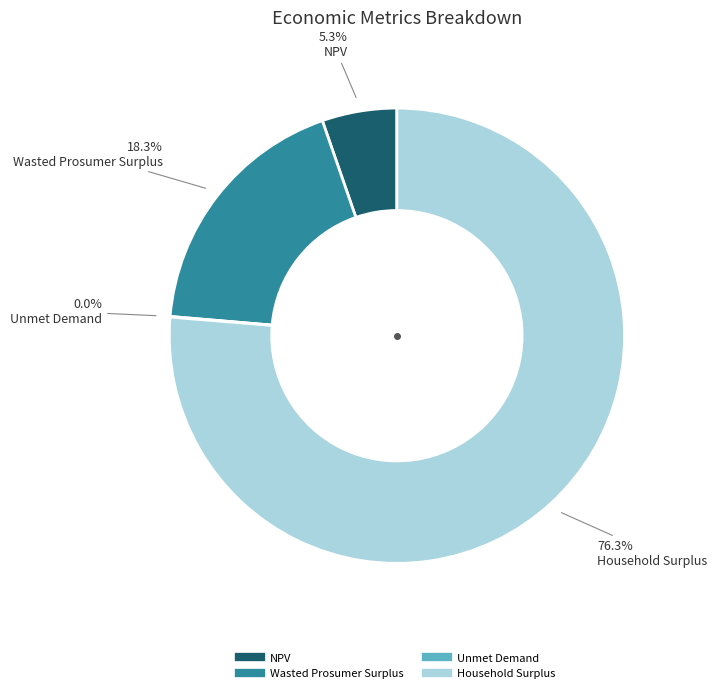

Which slice is the largest?

Household Surplus